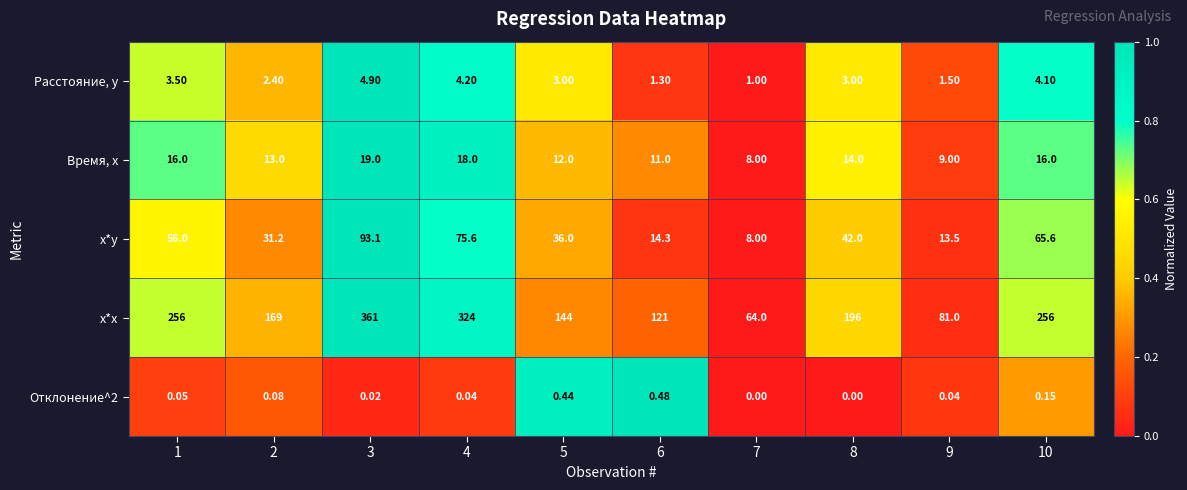

Which series has the largest range (max minus min)?

x*x